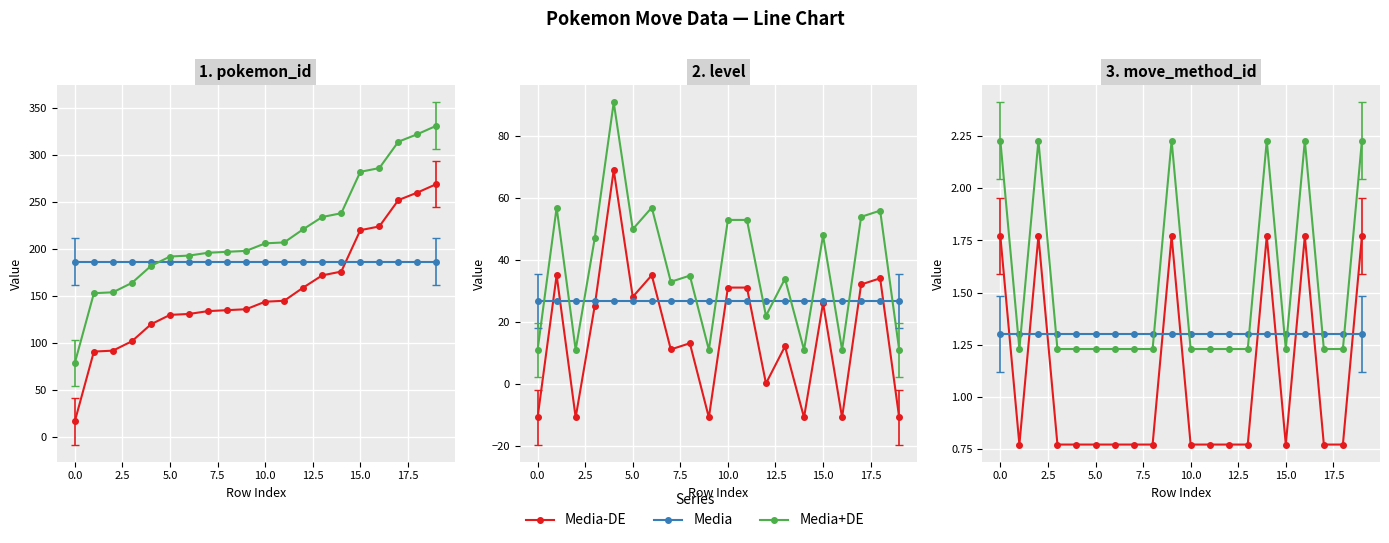

What is the label of the 6th point from the right?

14